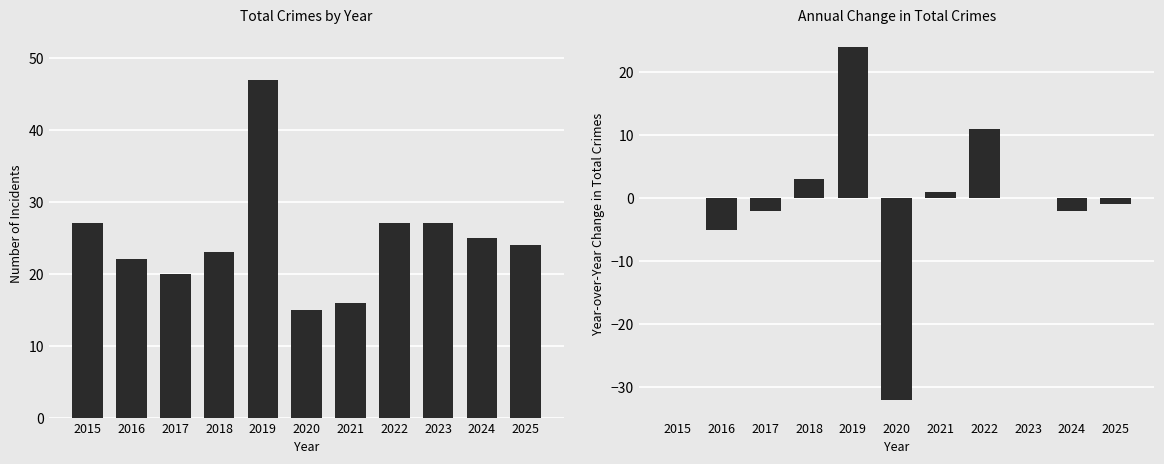

What is the value of the Total bar at the 6th from the left?

15